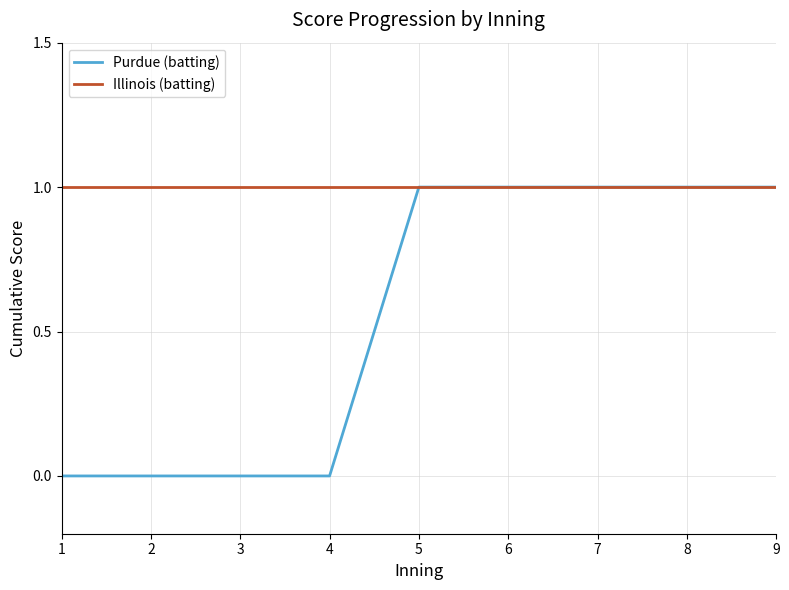

True or false: Illinois (batting) has a value of 0 at 2.

False